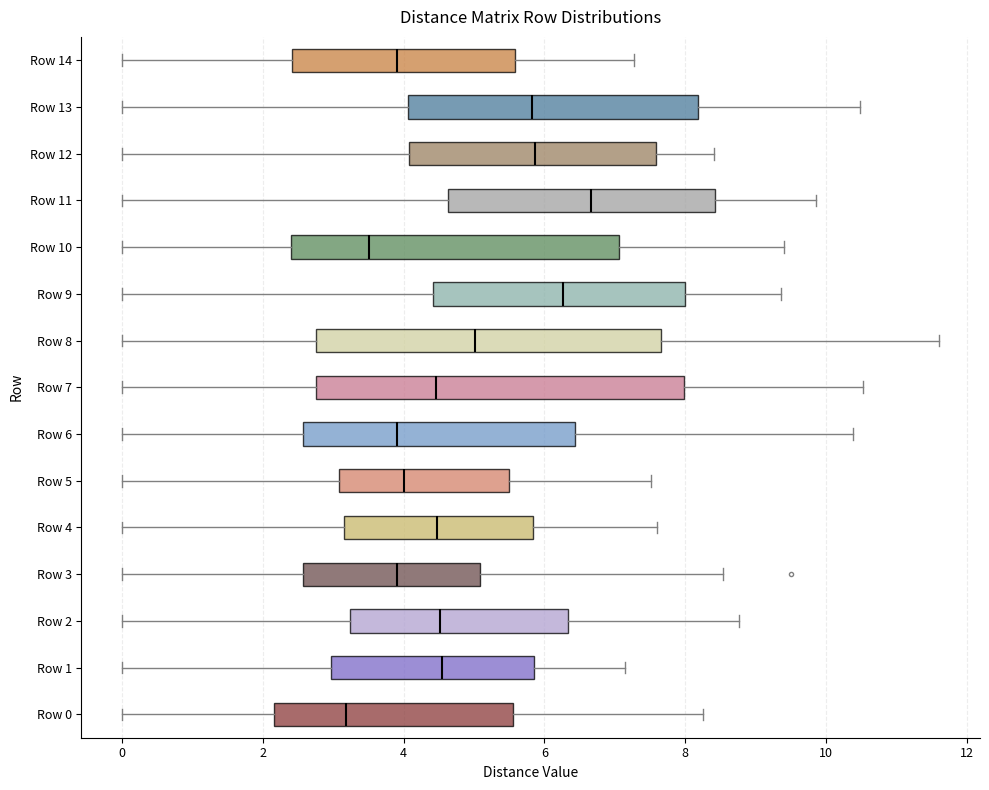

Where is the left edge of the box for Row 12 on the x-axis? The values are not printed on the chart, so give them approximately, as read against the axis.

4.0